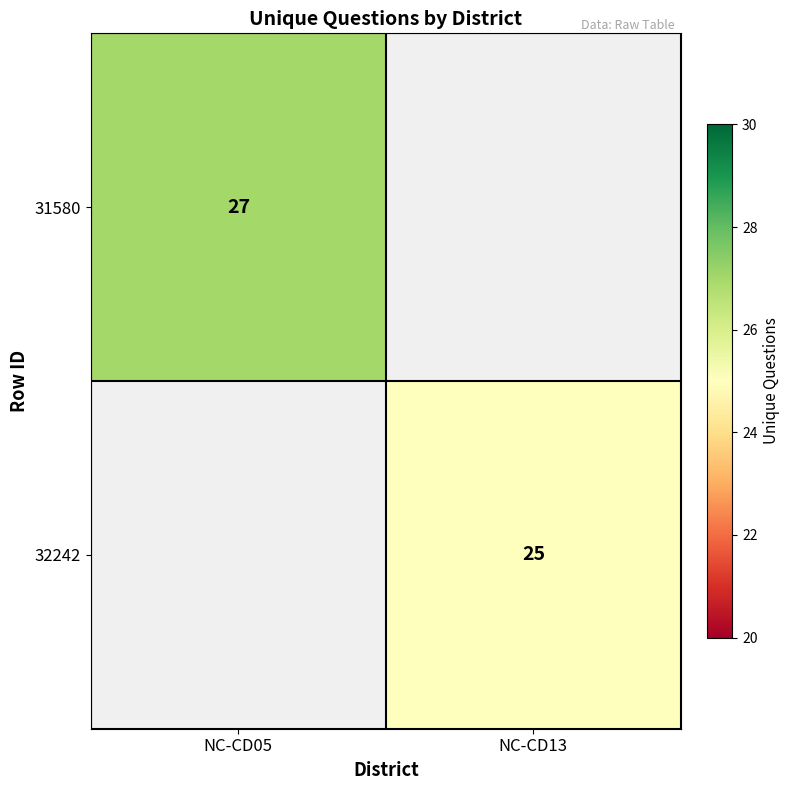

Is the value of 32242 at NC-CD13 greater than the value of 31580 at NC-CD05?

No